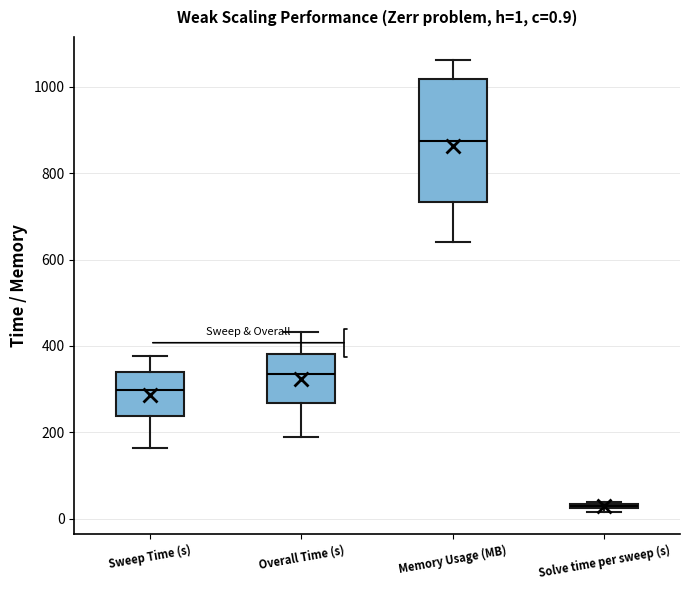

Comparing the boxes themselves (not the whiskers), which one is the tallest?

Memory Usage (MB)